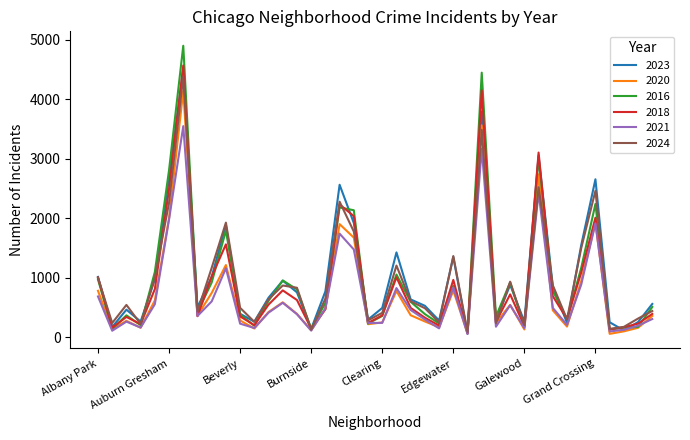

What is the greatest value displayed?

4896